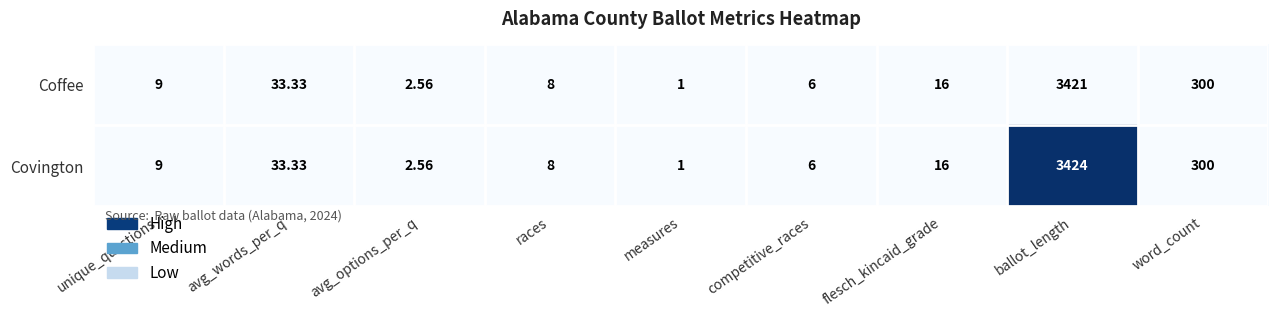

List the series in order of their peak value, lowest first.

Coffee, Covington